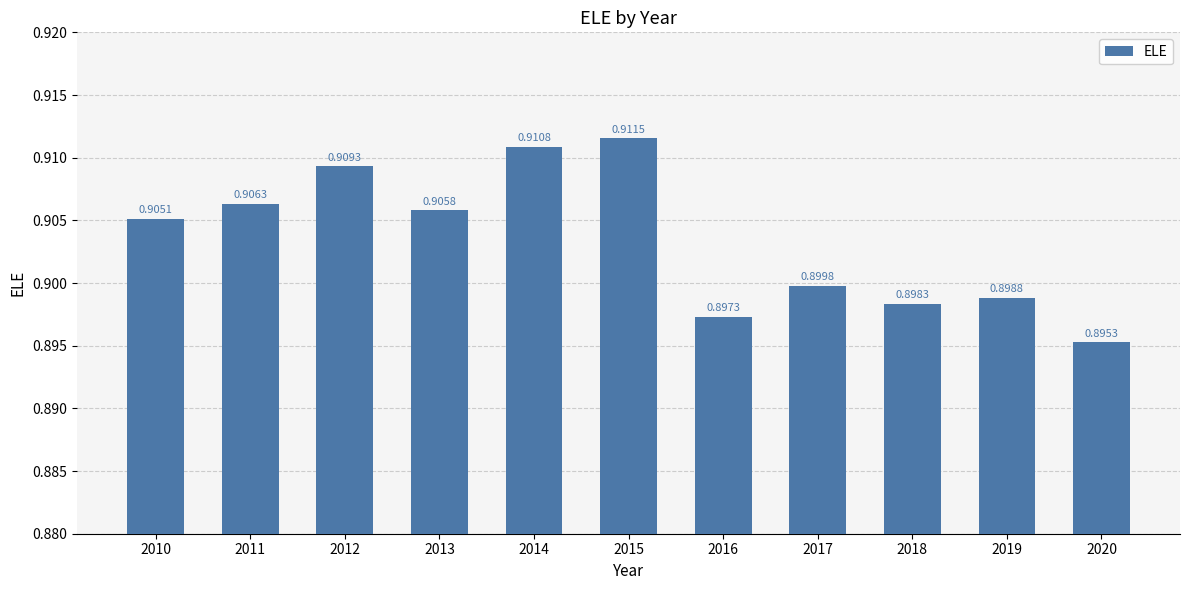

Which label corresponds to the smallest value in the chart?

2020